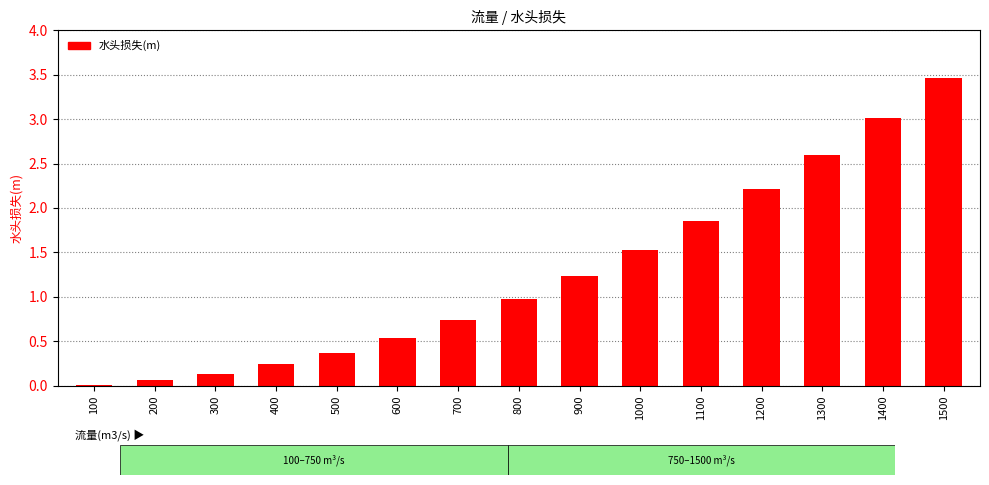

True or false: the data shows 1.2 at 1500.

False